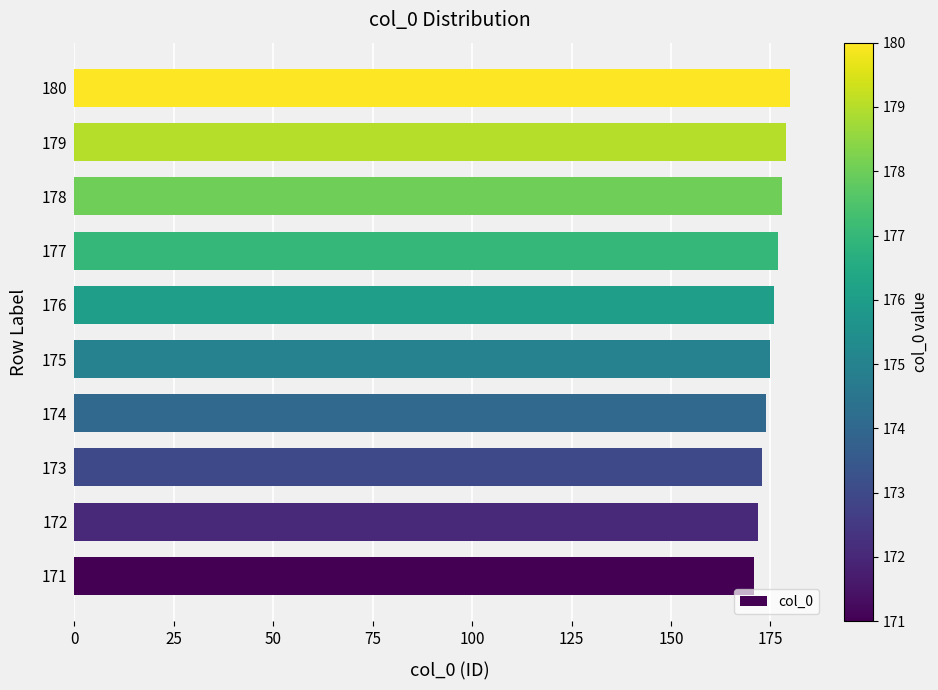

What is the difference between the maximum and minimum values?

9